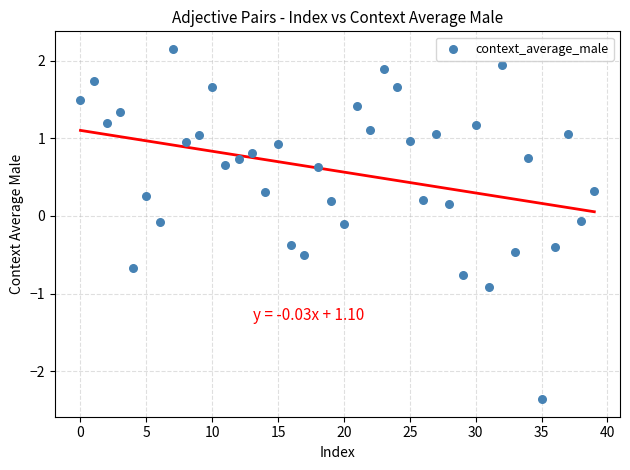

What is the range of Y values (max minus min)?

4.5